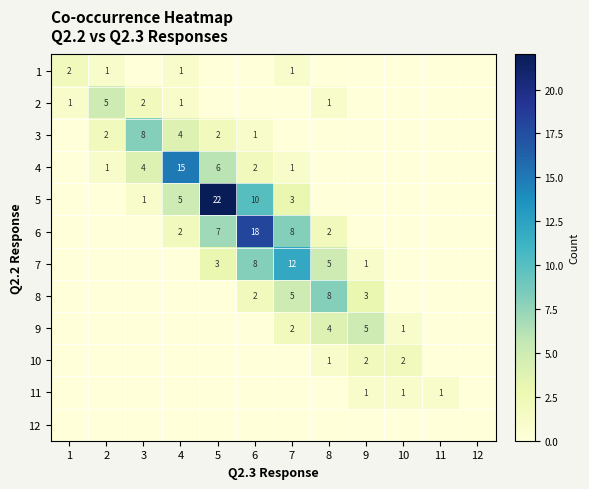

The 11 series shows 0 at 10. True or false?

False